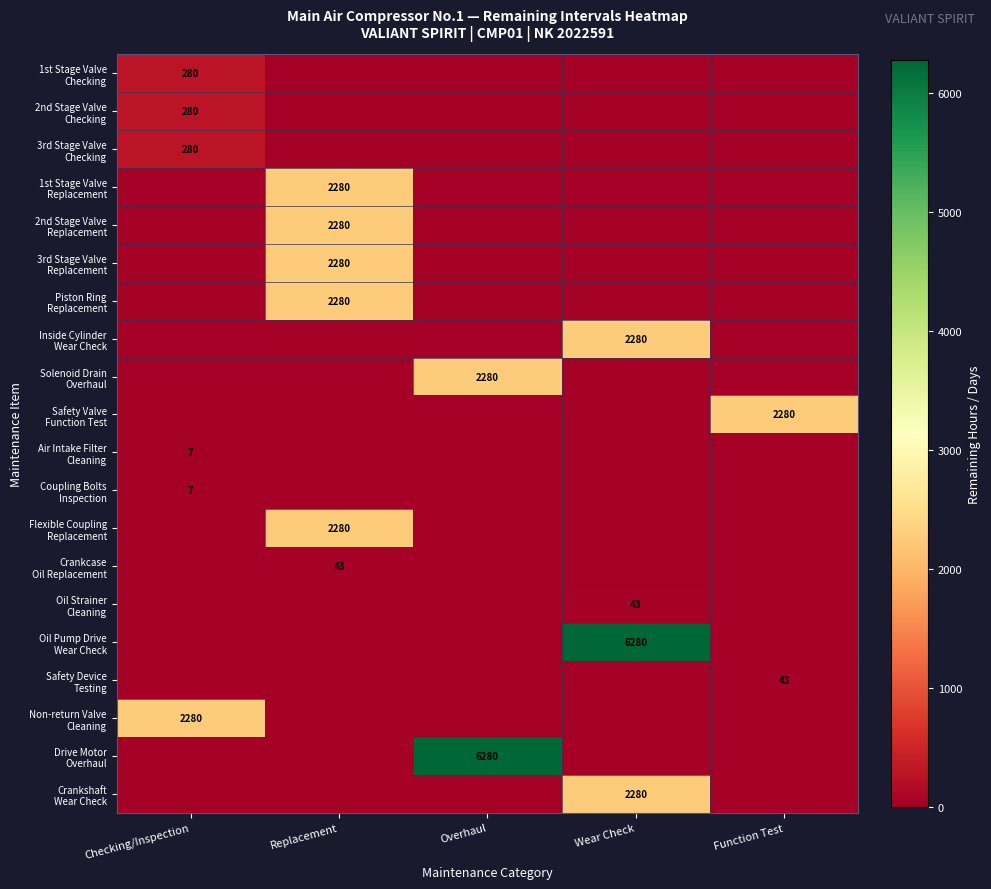

Which category has the highest value in the Inside Cylinder Wear Check series?

Wear Check